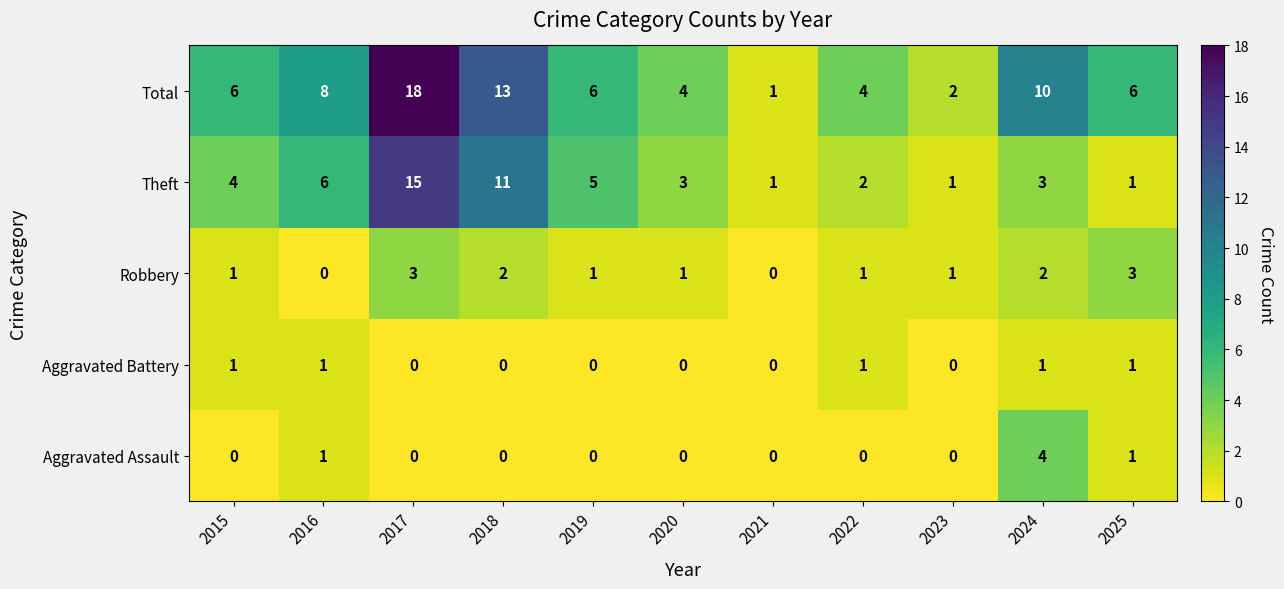

Which series has the largest total across all categories?

Total